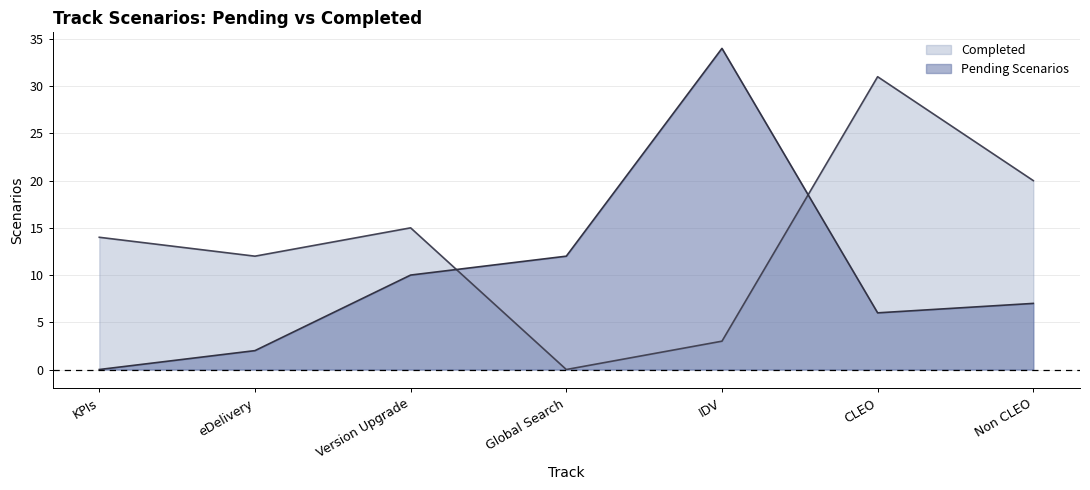

Is it true that Completed equals 50 at CLEO?

False